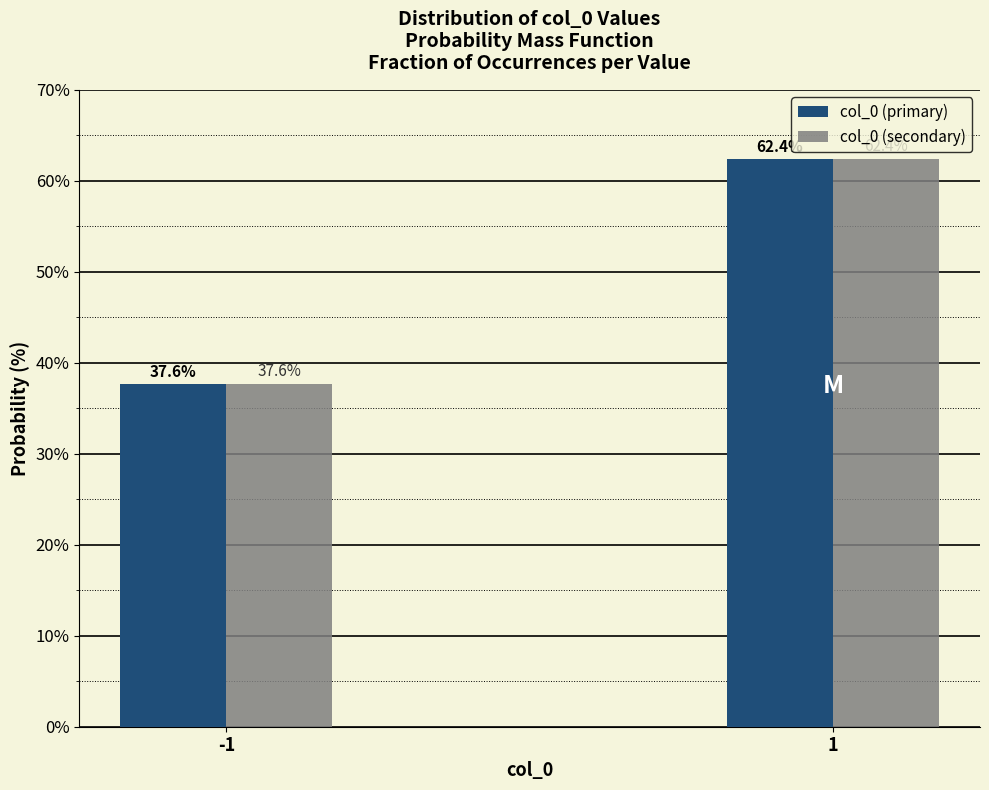

Reading left to right, what are all the values shown in this chart?

col_0 (primary): 37.6	62.4
col_0 (secondary): 37.6	62.4